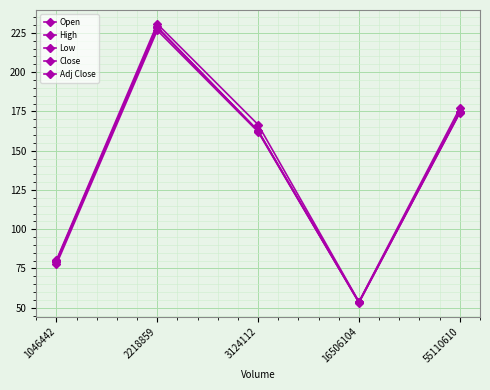

What is the average value of the Low series?

138.7